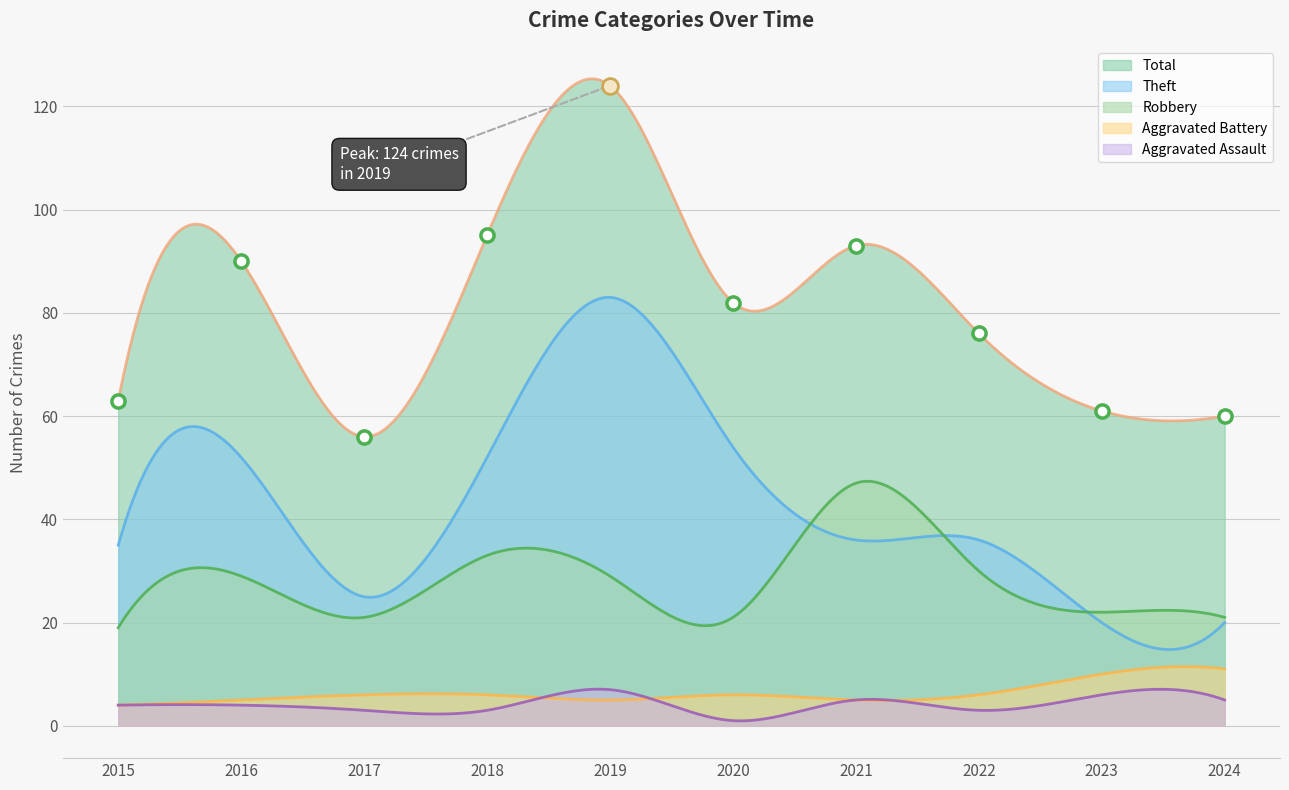

What are all the series names shown in the legend?

Aggravated Assault, Aggravated Battery, Robbery, Theft, Total